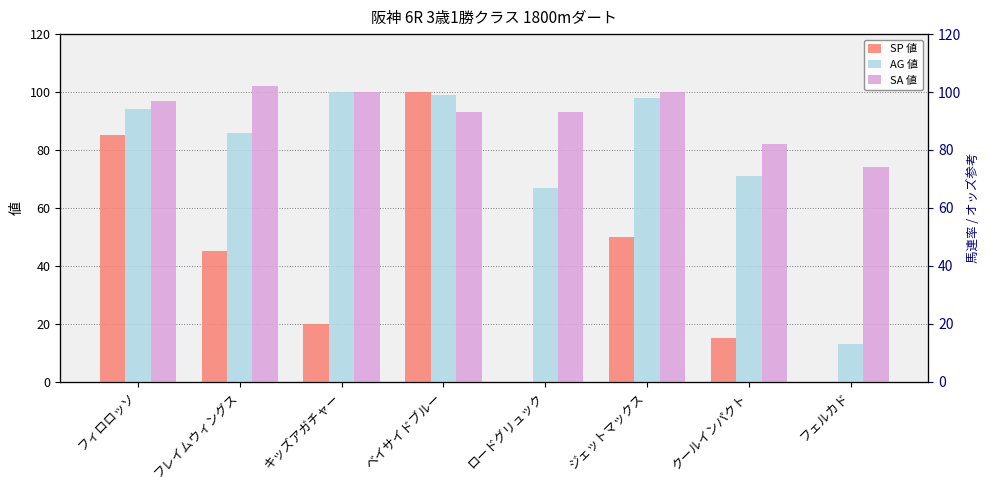

What are all the series names shown in the legend?

SP 値, AG 値, SA 値